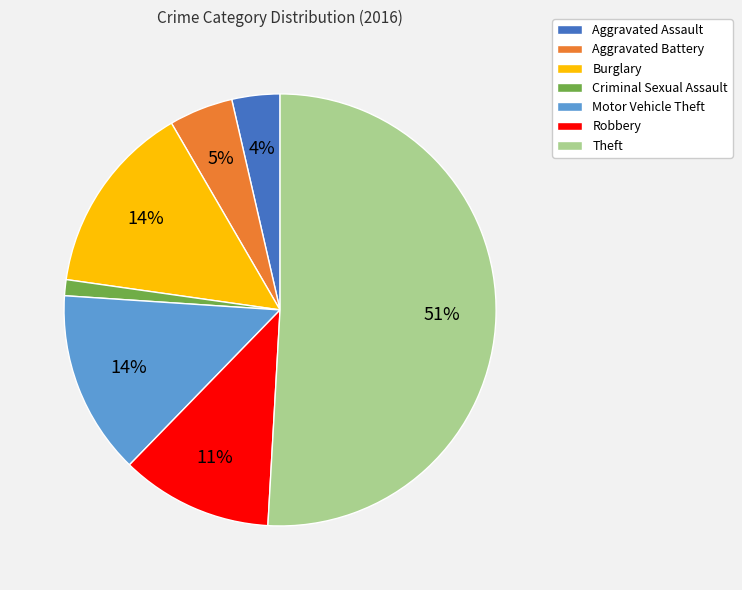

Is there any slice that represents more than half of the pie?

Yes